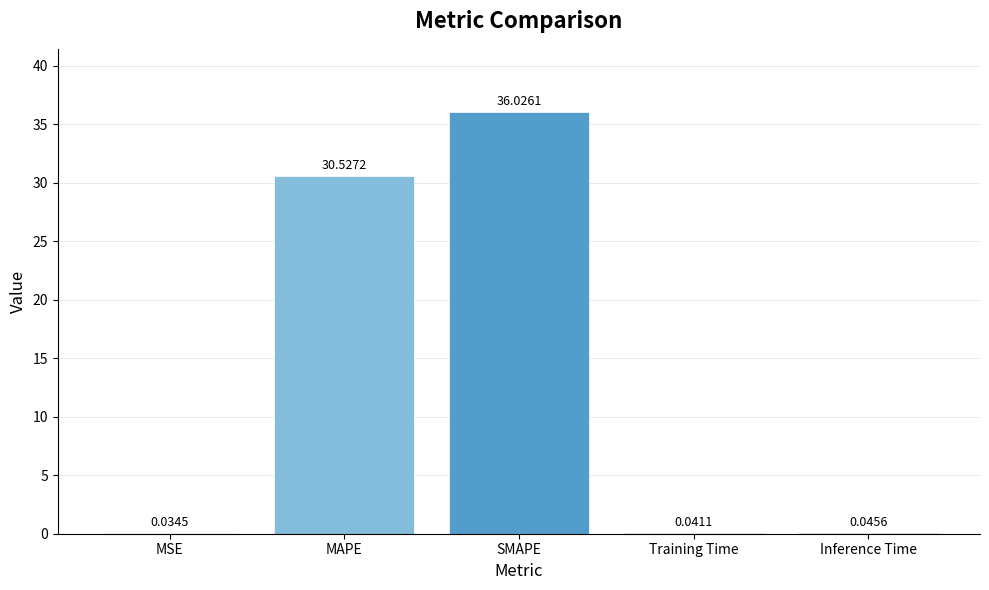

At which label is the value closest to 18?

MAPE